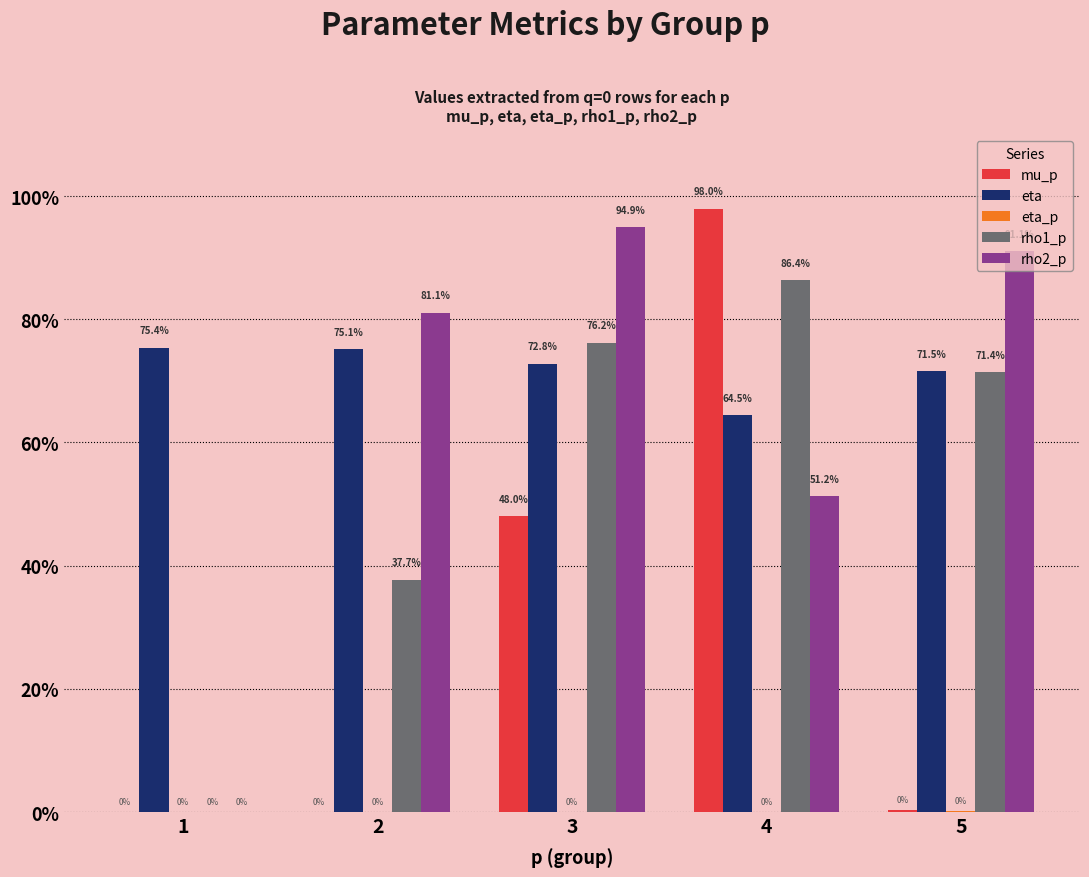

Which category has the lowest value across all series?

1